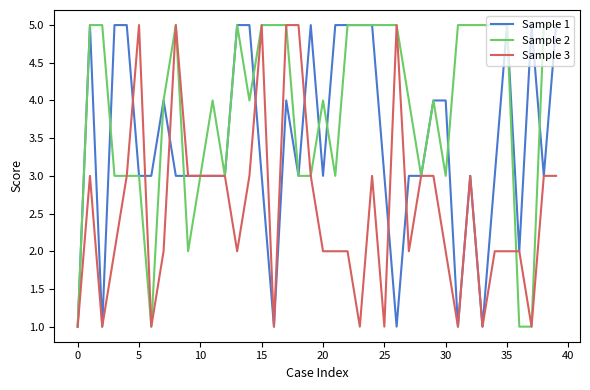

List the series in order of their overall mean, highest first.

Sample 2, Sample 1, Sample 3